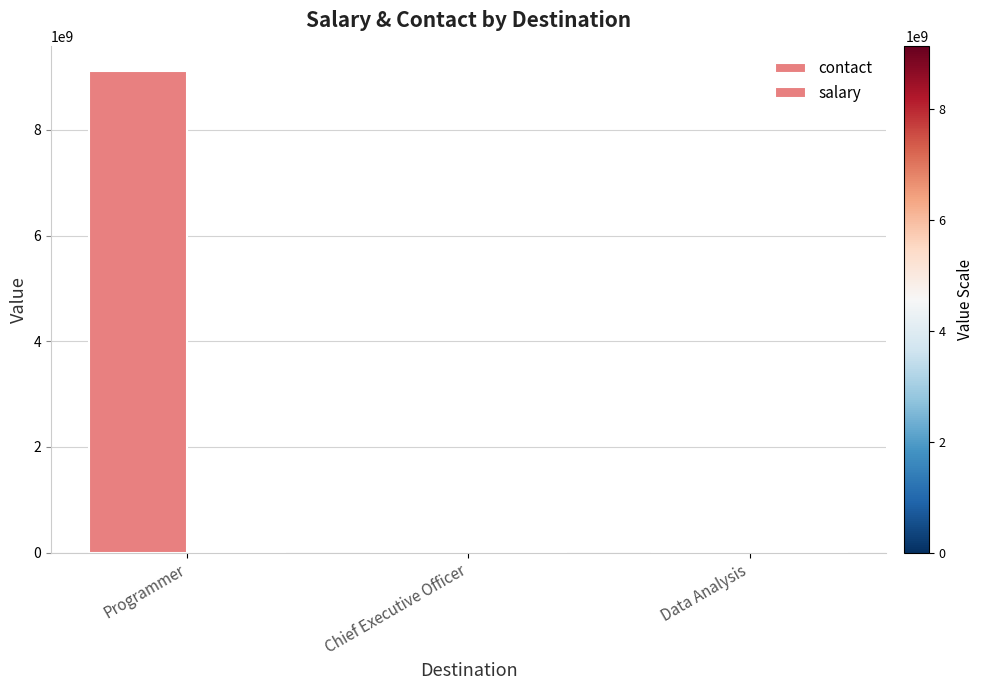

Reading left to right, transcribe all the data shown in this chart.

contact: 9123457778	0	522
salary: 1898	0	48